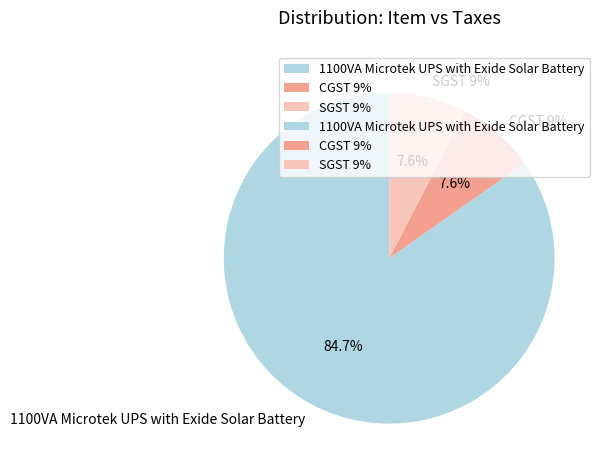

Is 1100VA Microtek UPS with Exide Solar Battery the majority of the pie?

Yes